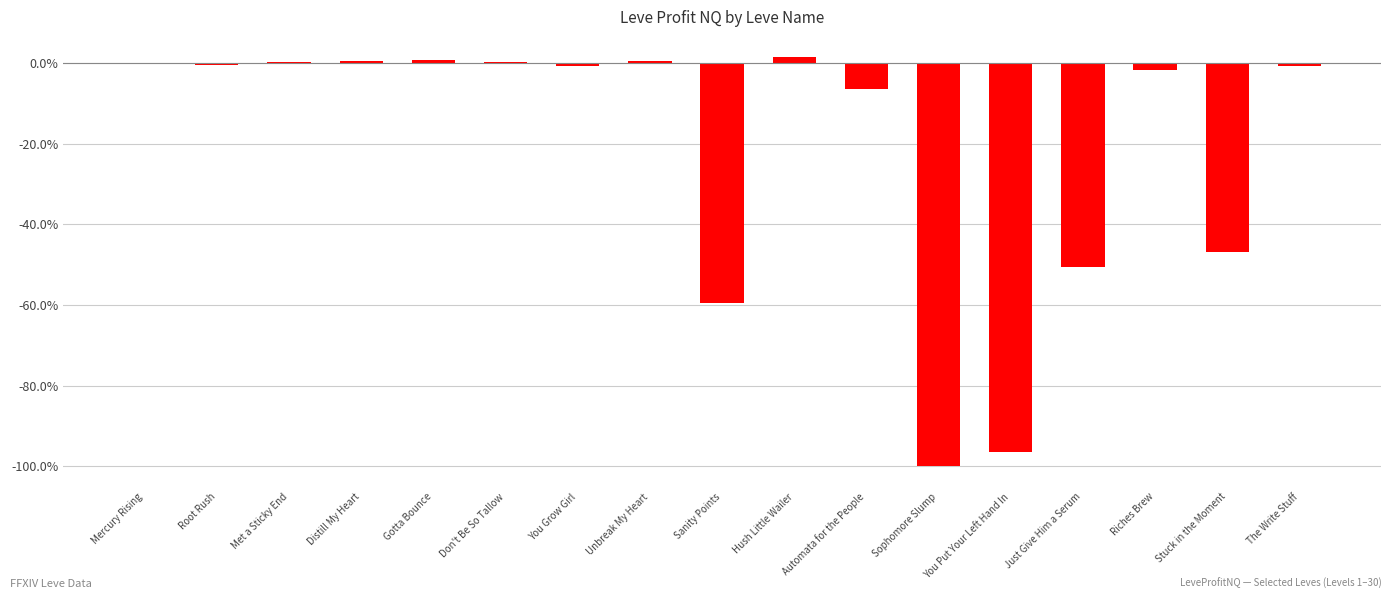

Read the value at Automata for the People.

-6.4